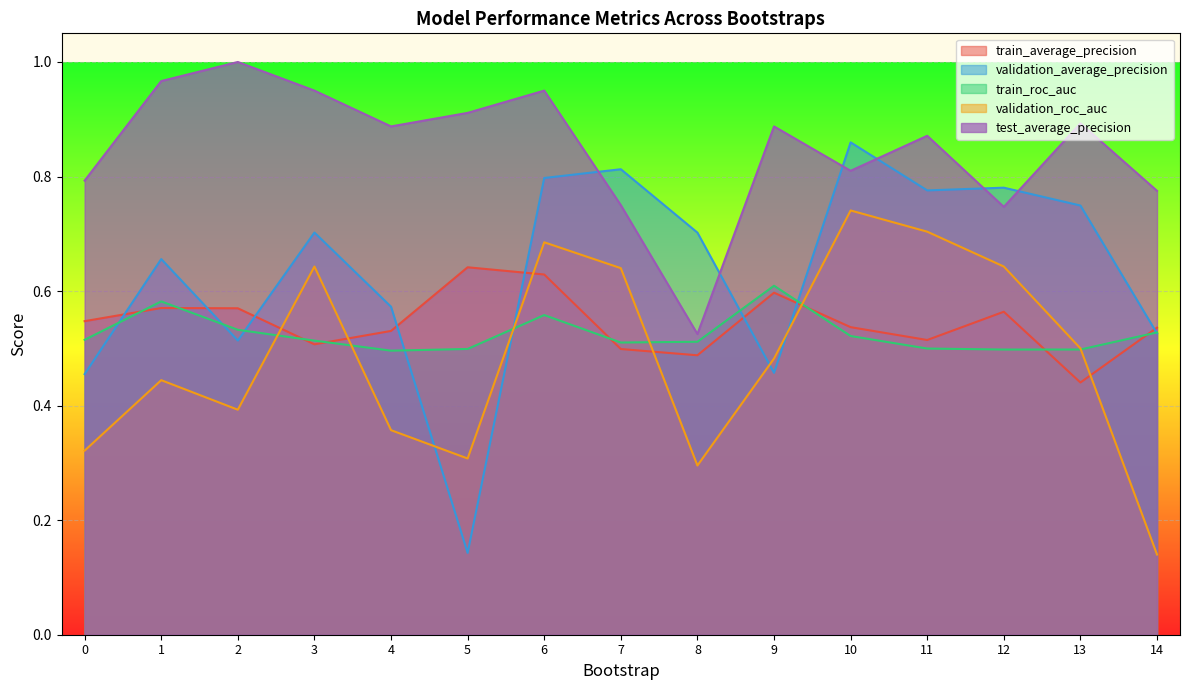

Where do train_roc_auc and validation_roc_auc first cross each other?

2 and 3